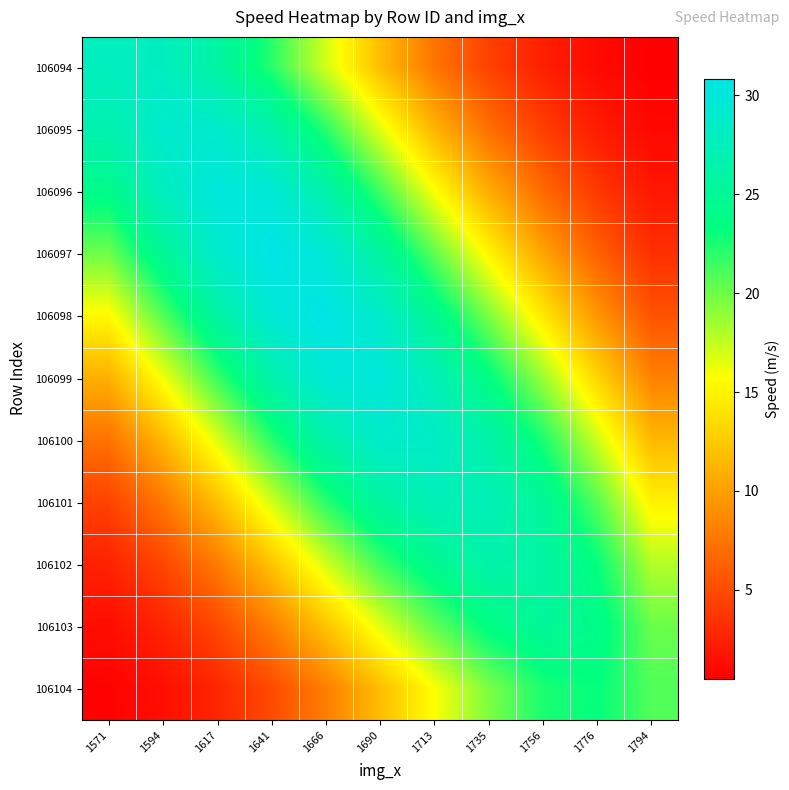

Rank the series at 1735 from highest to lowest value.

106101, 106100, 106102, 106099, 106103, 106098, 106104, 106097, 106096, 106095, 106094